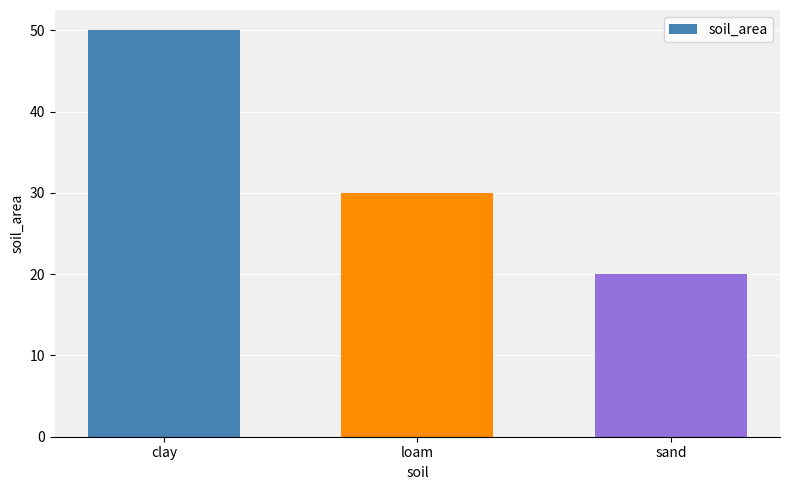

The chart shows a value of 20 at sand. True or false?

True